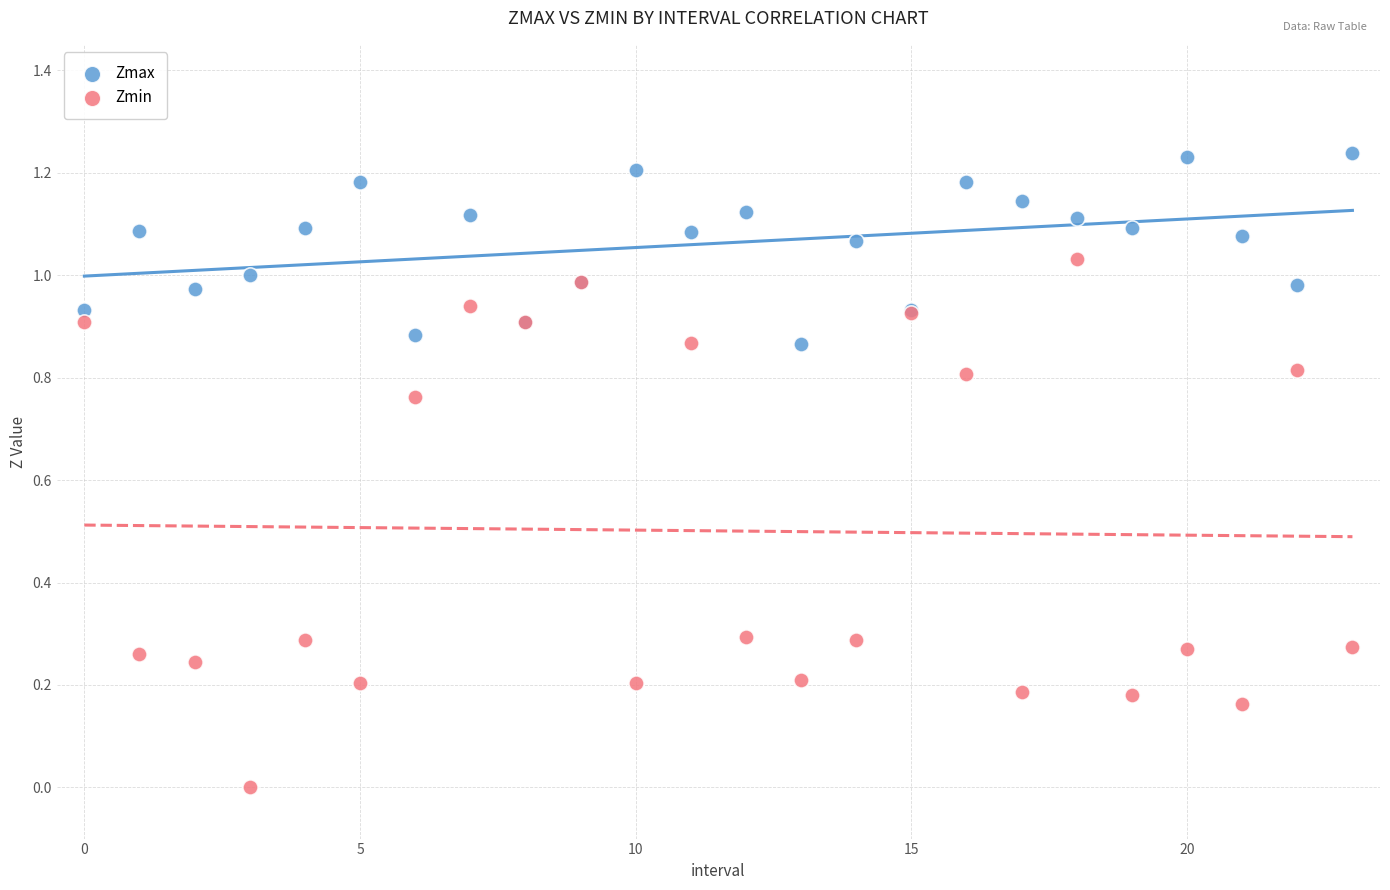

Which series has the largest Y range (max minus min)?

Zmin